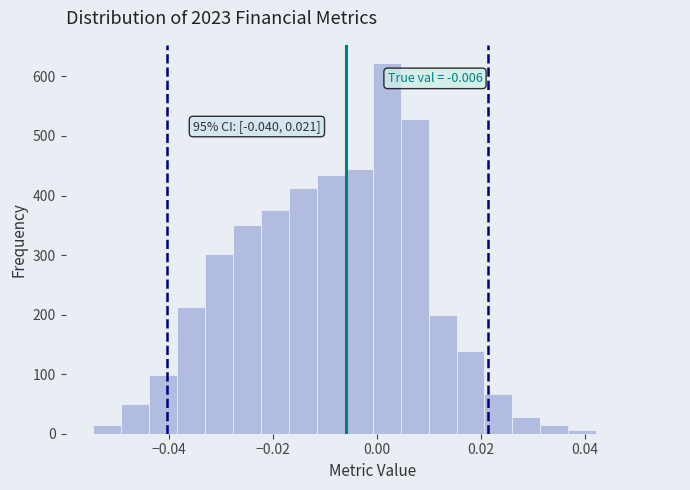

Read against the x-axis, roughly where is the centre of the tallest bar?

0.002